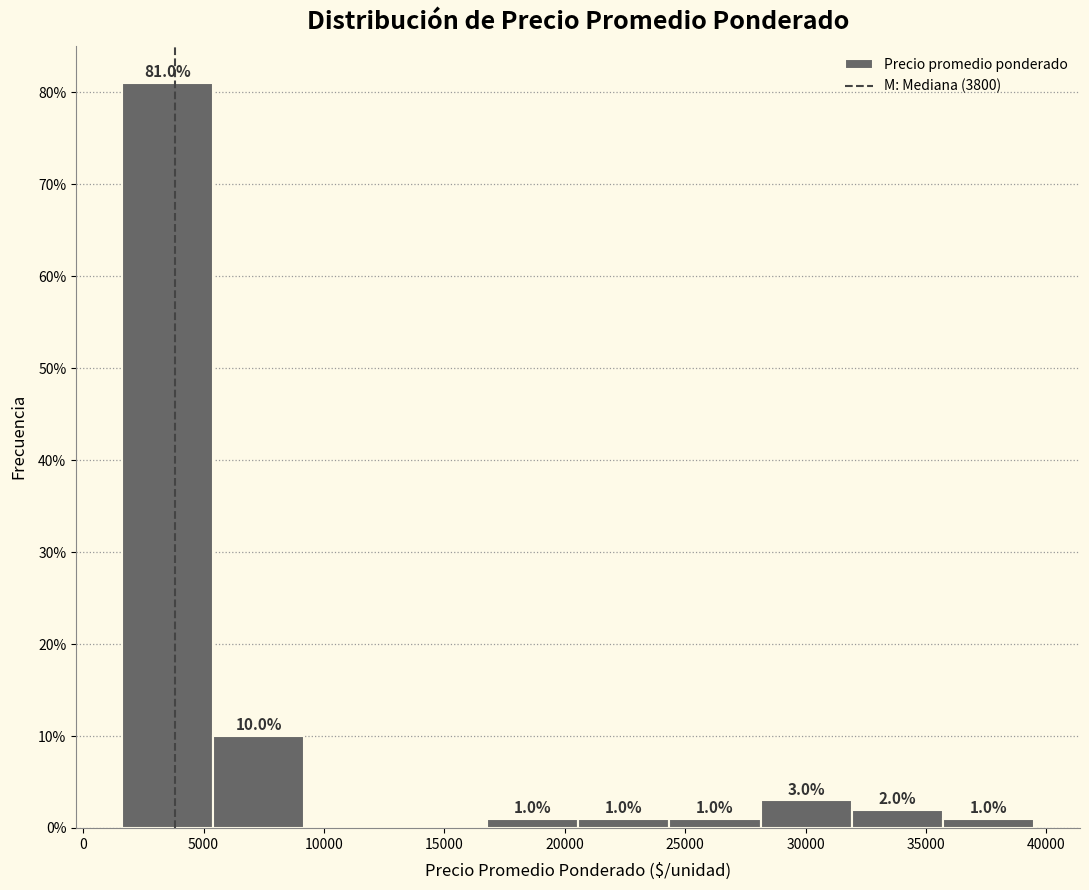

Over which range of the x-axis is the bar tallest?

1500 to 5500